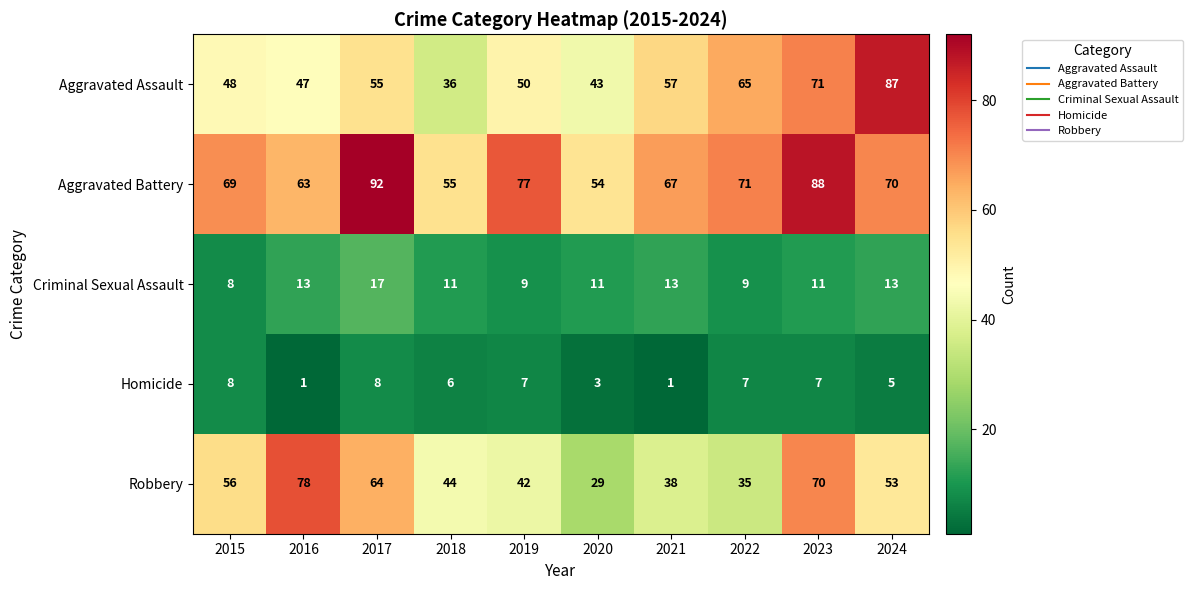

What is the difference between the maximum and second lowest values in the Aggravated Battery series?

37